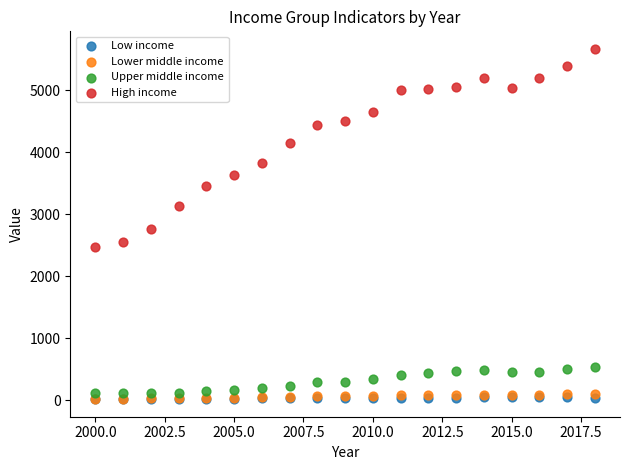

In the High income series, what Y value is closest to 4064?

4143.9